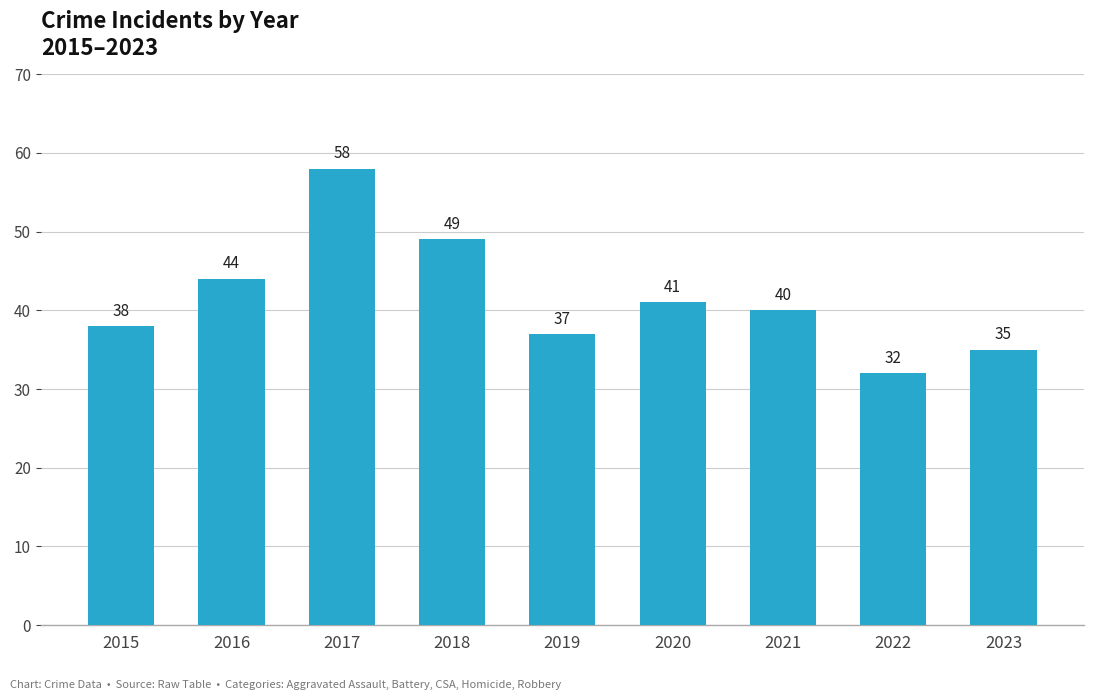

At which category does the chart reach its peak across all series?

2017